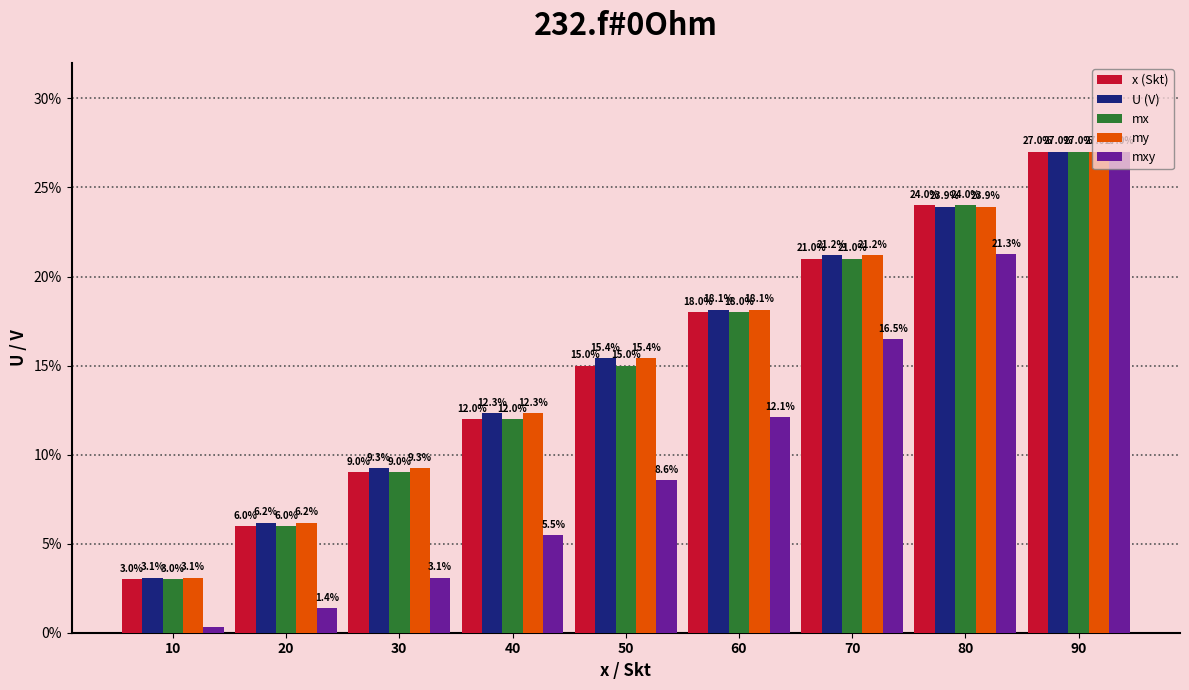

What is the difference between the mx values at 80 and 60?

6.0